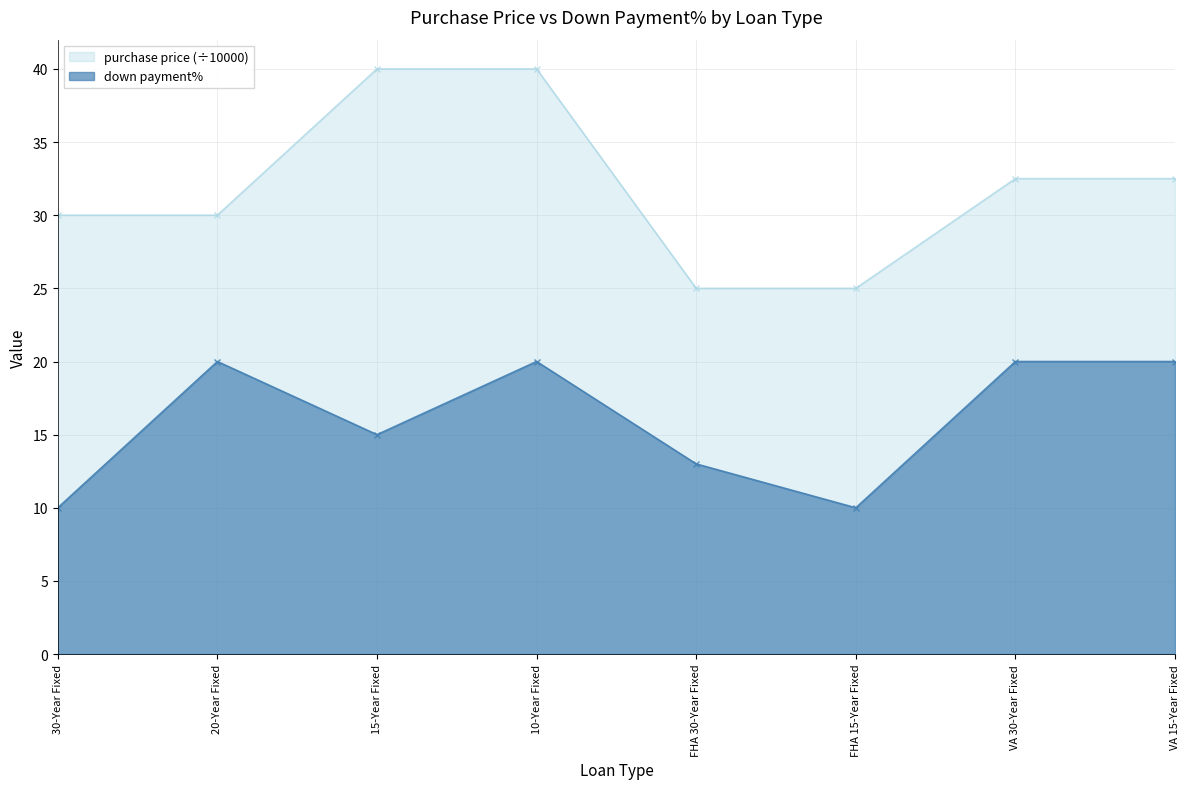

At which category is the sum across all series the highest?

10-Year Fixed